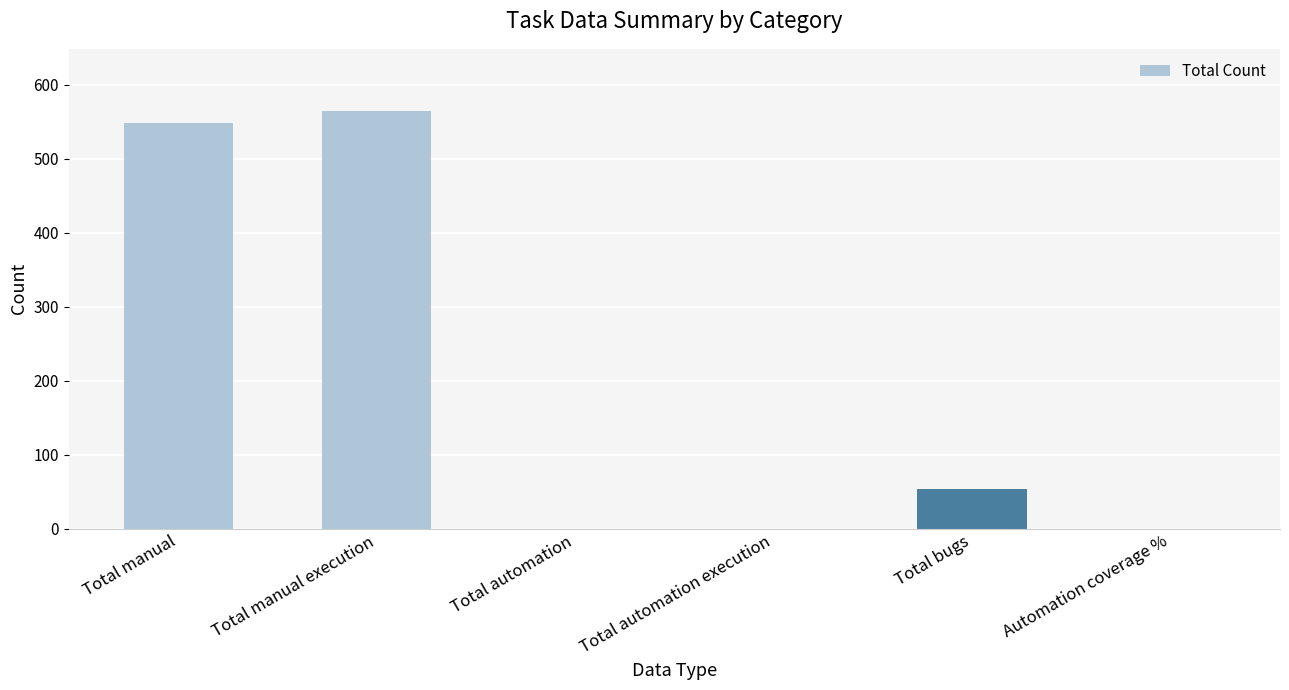

How many series are shown in this chart?

1